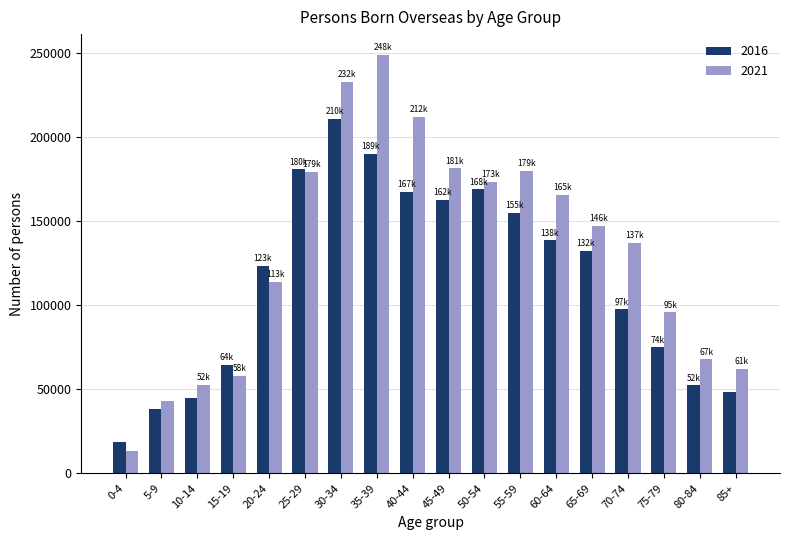

Are the bars grouped side by side (vs. stacked)?

Yes